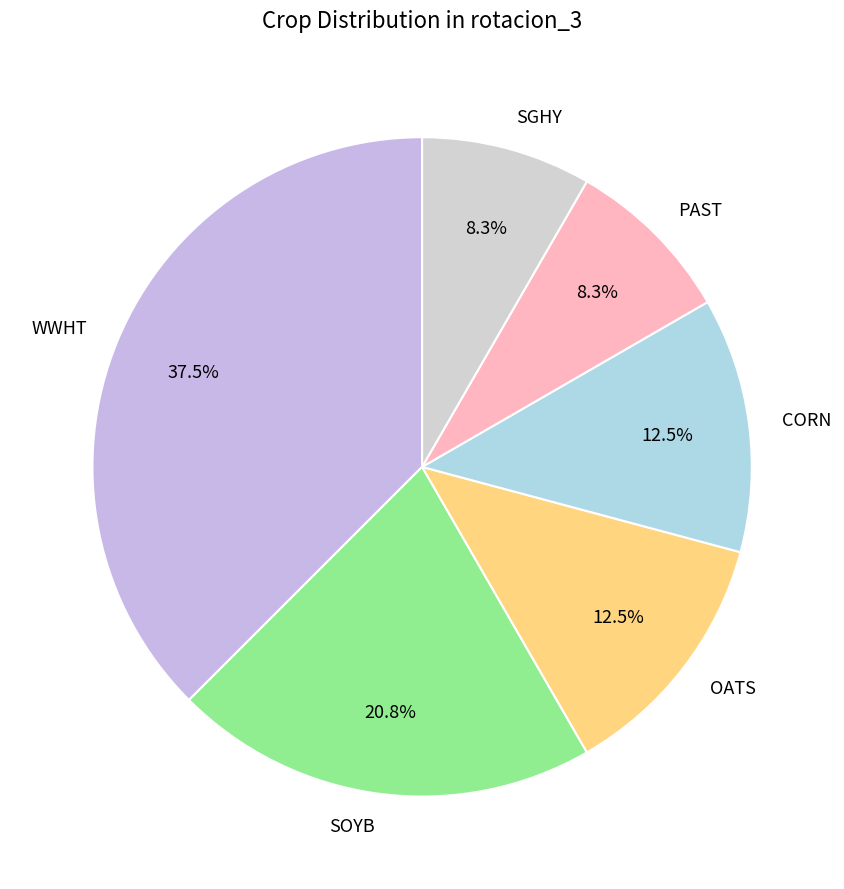

Is there any slice that represents more than half of the pie?

No